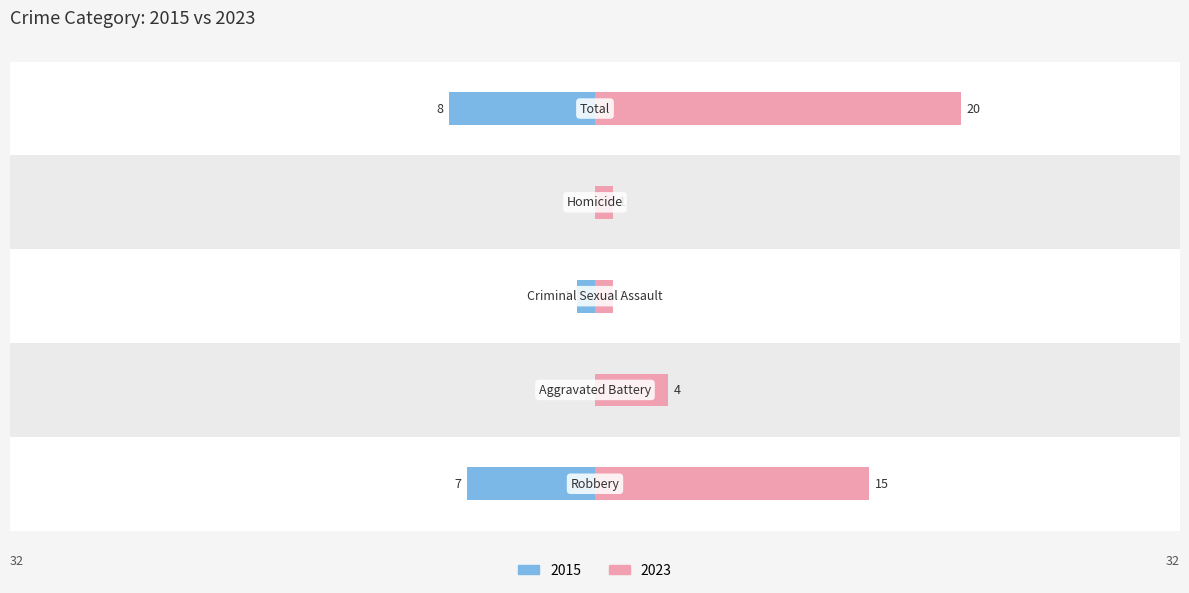

Reading left to right, transcribe all the data shown in this chart.

Left (Earlier Years): Robbery=-7	Aggravated Battery=0	Criminal Sexual Assault=-1	Homicide=0	Total=-8
Right (Later Years): Robbery=15	Aggravated Battery=4	Criminal Sexual Assault=1	Homicide=1	Total=20